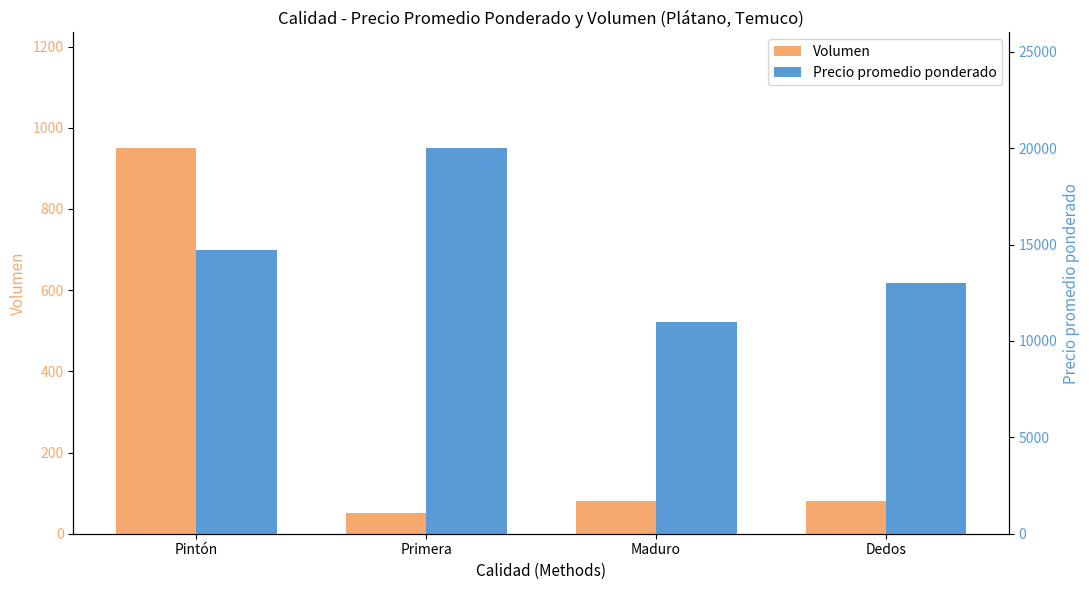

What is the minimum value for Volumen?

50